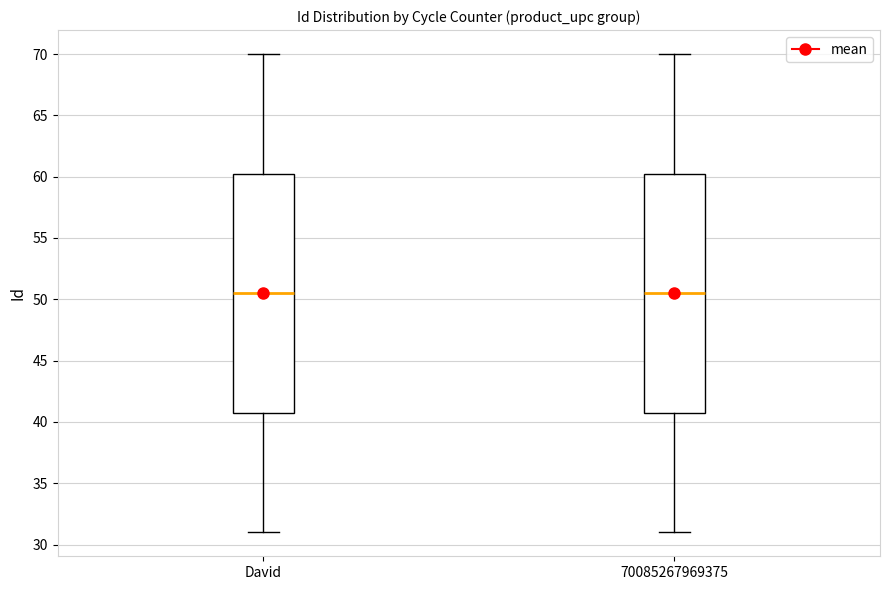

Reading left to right, transcribe this box plot: for each box, give where its median line is, the range the box spans, and where its two whiskers end, as read against the y-axis. The values are not printed on the chart, so give them approximately, as read against the axis.

David: median 50.5, box 41.0 to 60.5, whiskers 31.0 to 70.0
70085267969375: median 50.5, box 41.0 to 60.5, whiskers 31.0 to 70.0